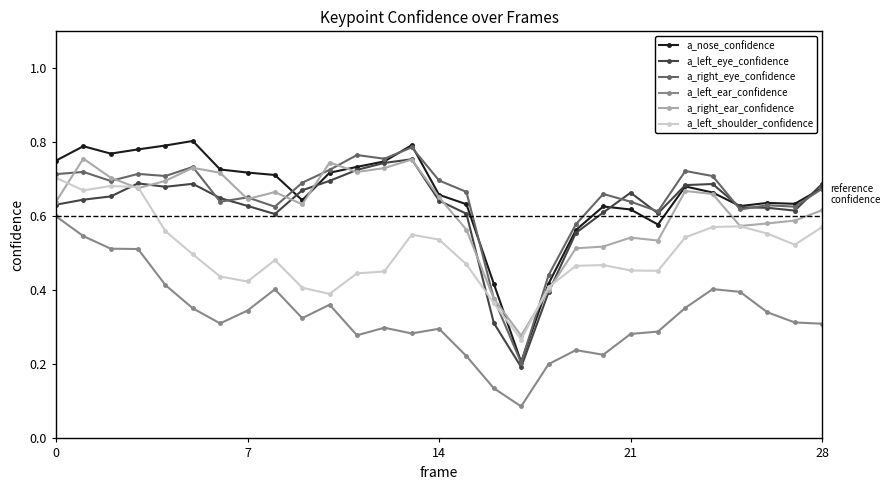

At how many categories does at least one series exceed 0?

29